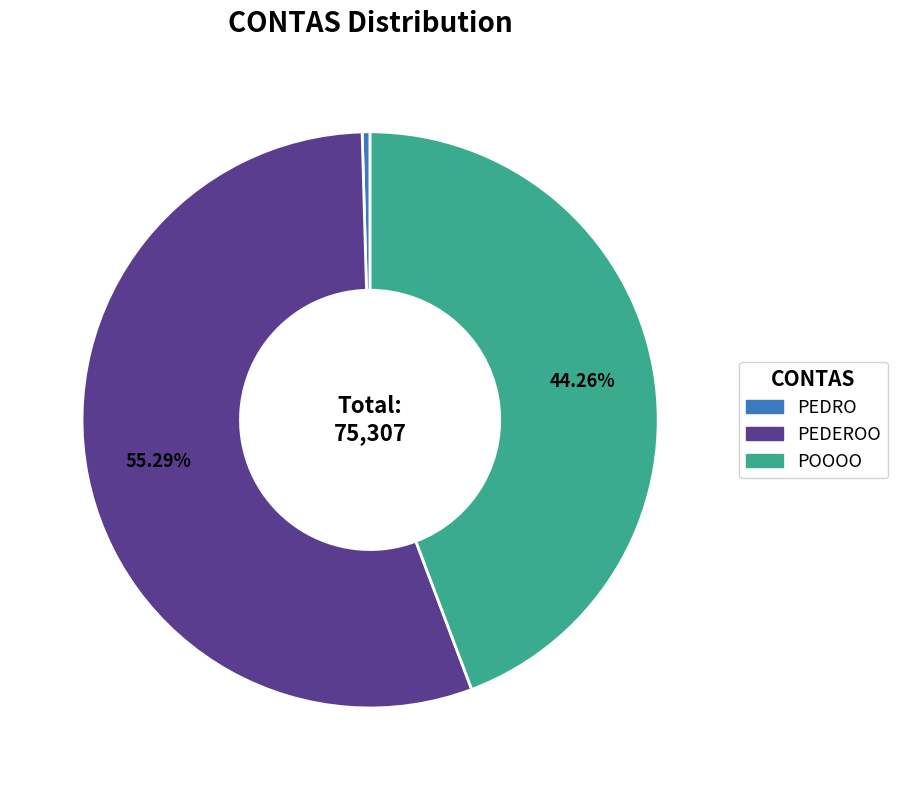

Count the number of slices in the pie.

3